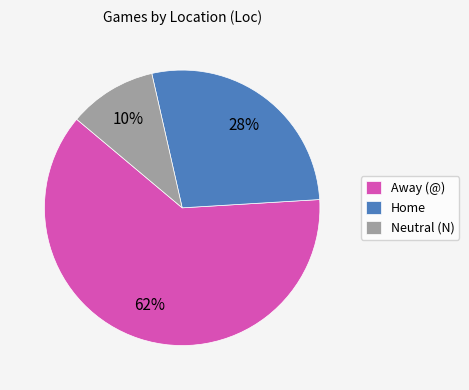

Do Home and Away (@) together represent more than half of the pie?

Yes